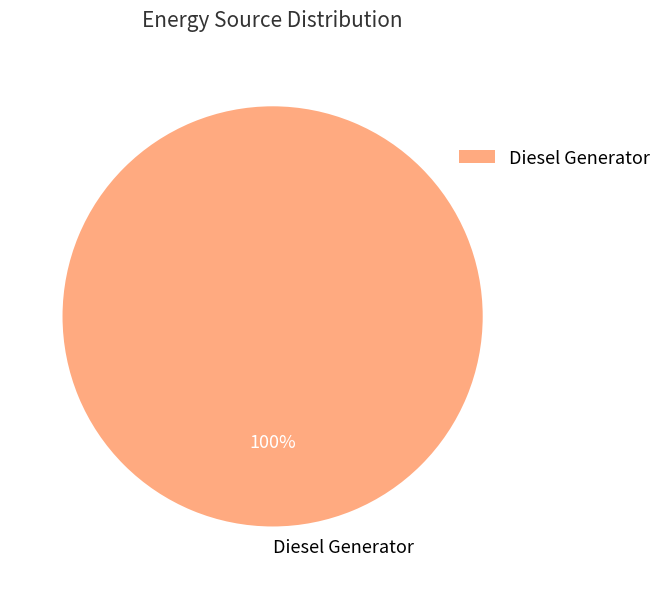

Is Diesel Generator the majority of the pie?

Yes